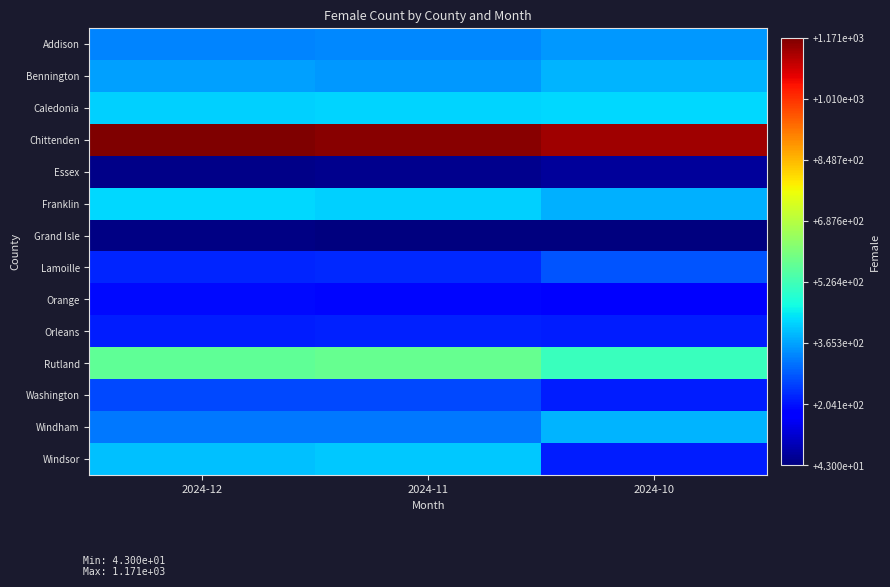

Between 2024-12 and 2024-11, which series saw the biggest shift?

Chittenden